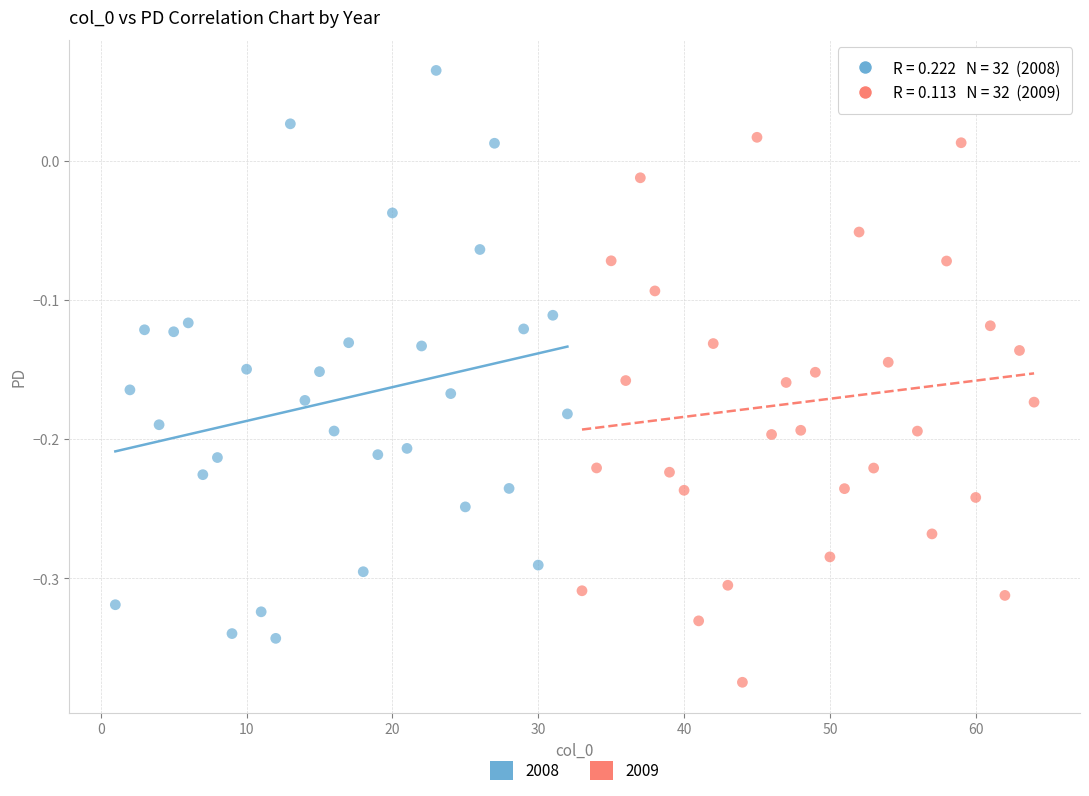

Which series reaches the minimum Y coordinate?

2009